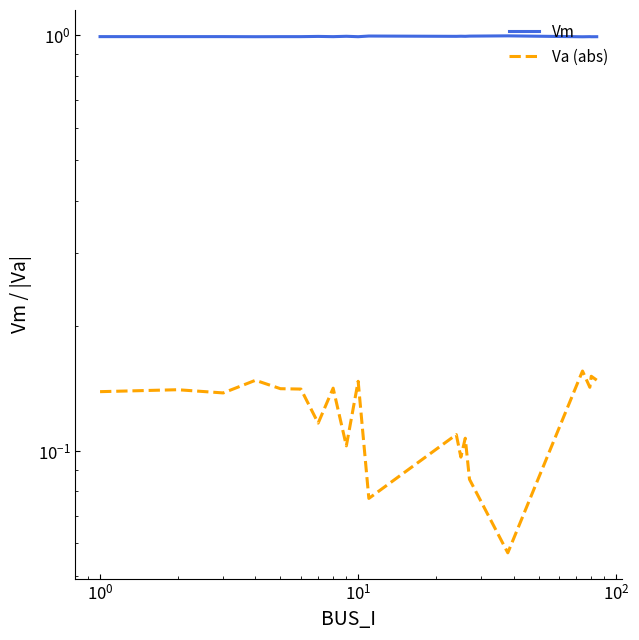

How many series are shown in this chart?

2